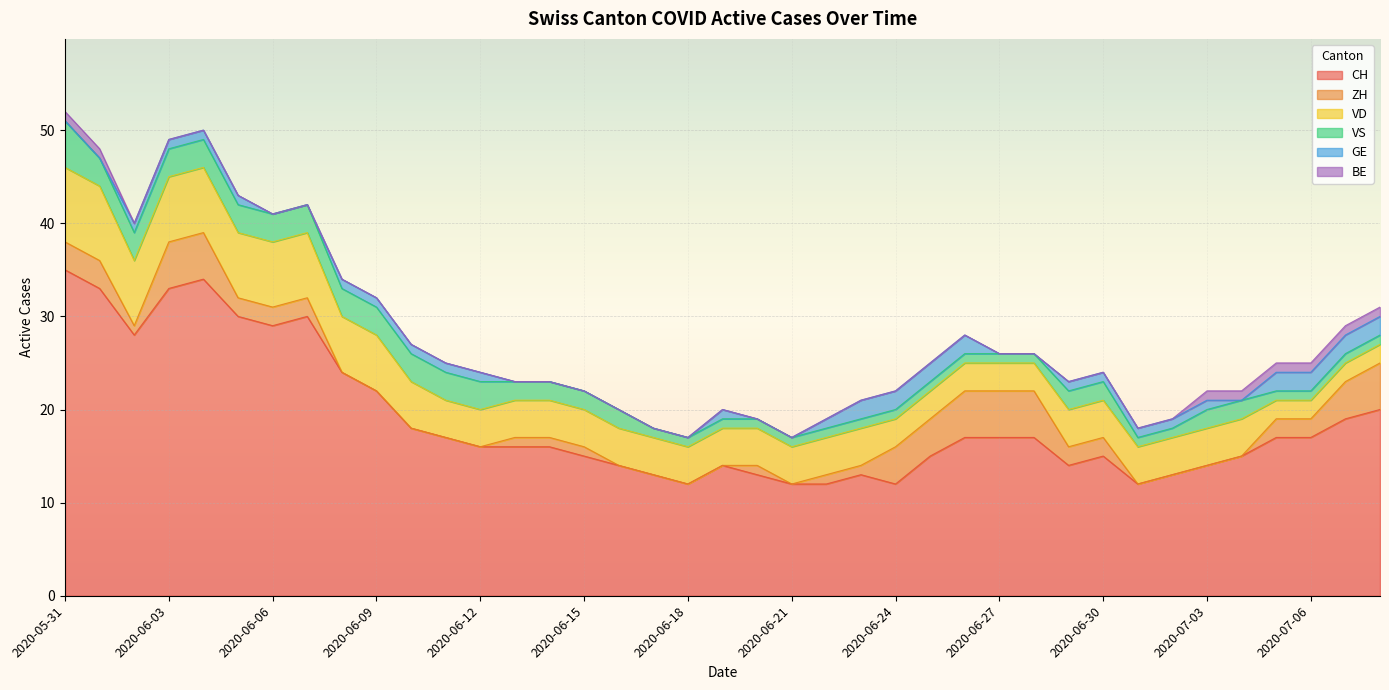

What is the label of the 28th point from the left?

2020-06-27